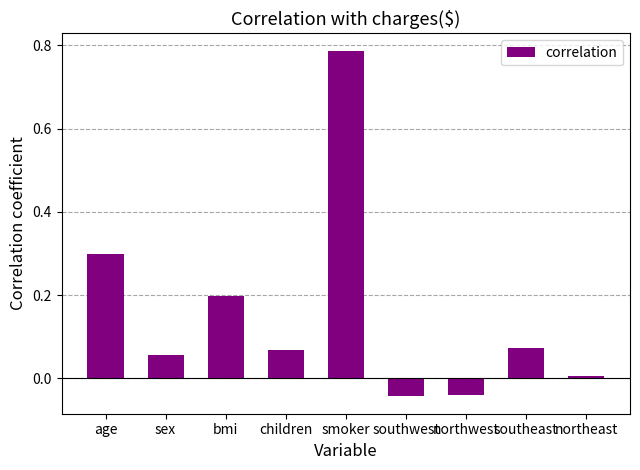

The value at northwest is -0.0. True or false?

True